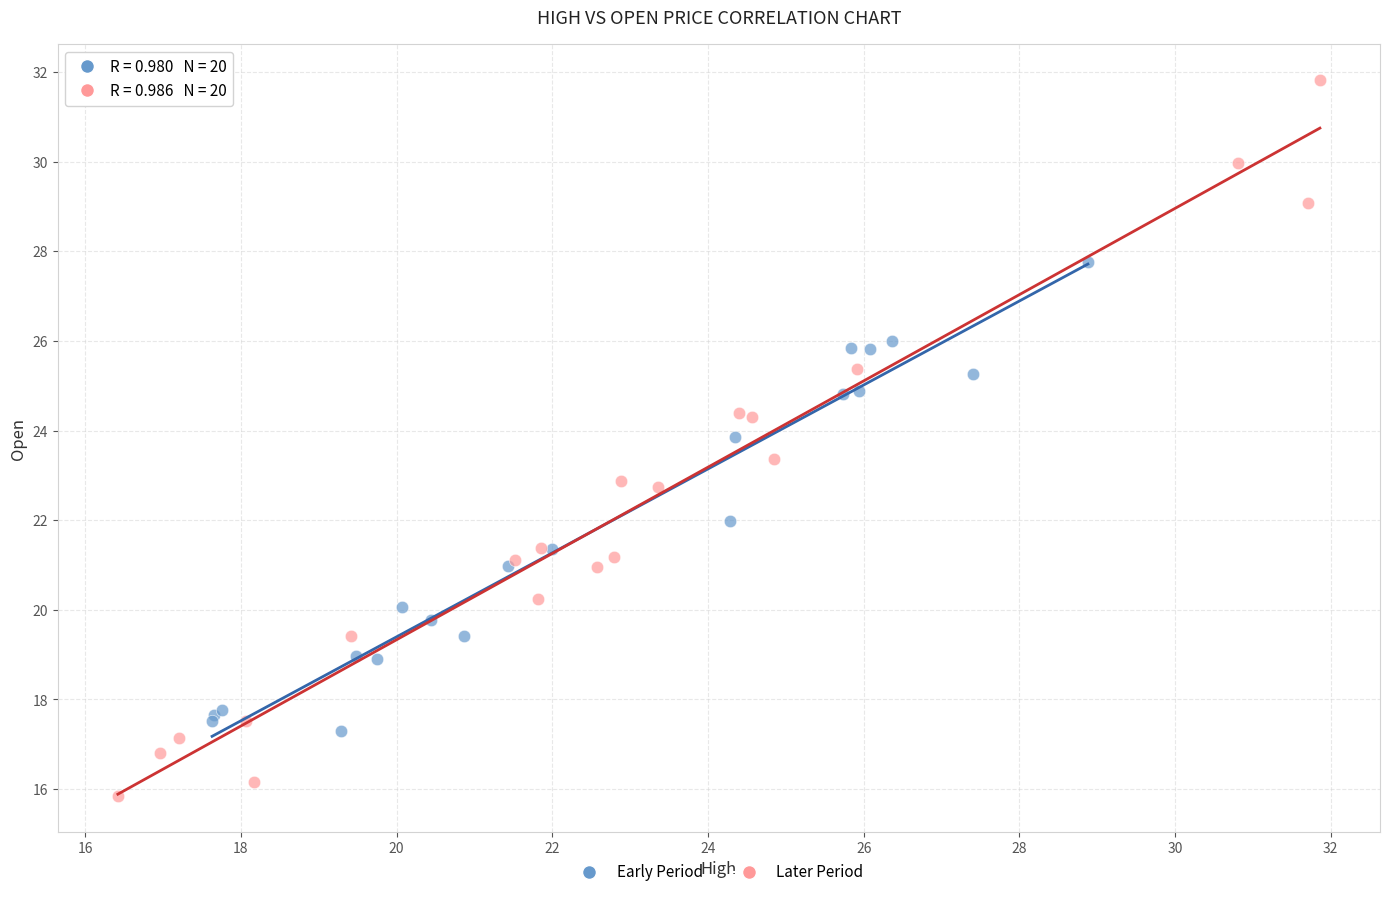

Which series contains the highest Y value?

Later Period